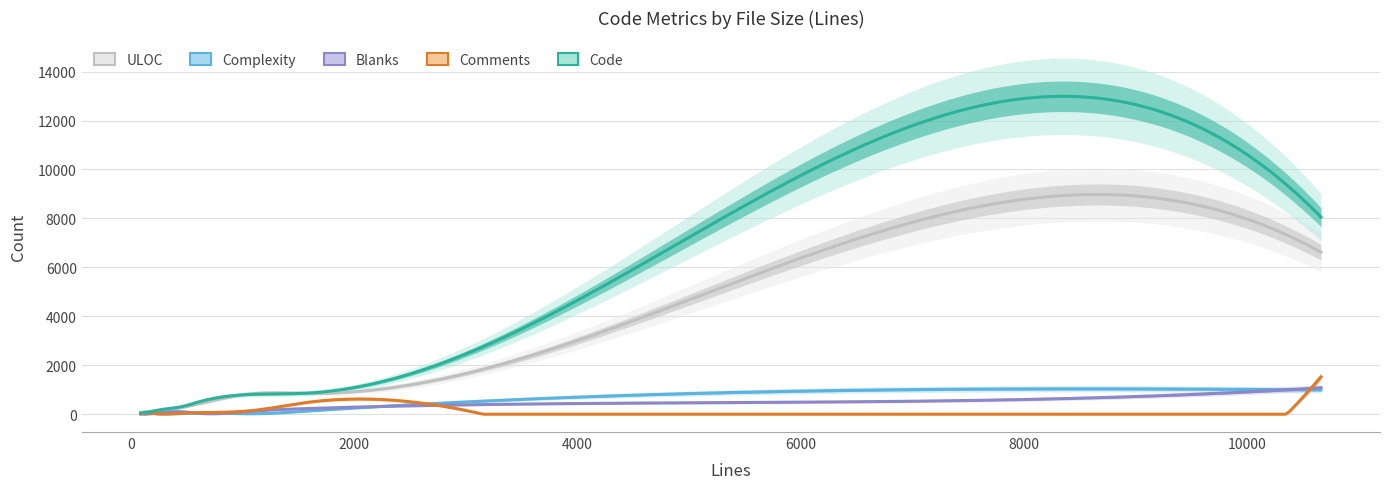

In ULOC, how many points are higher than both neighbors (excluding endpoints)?

3